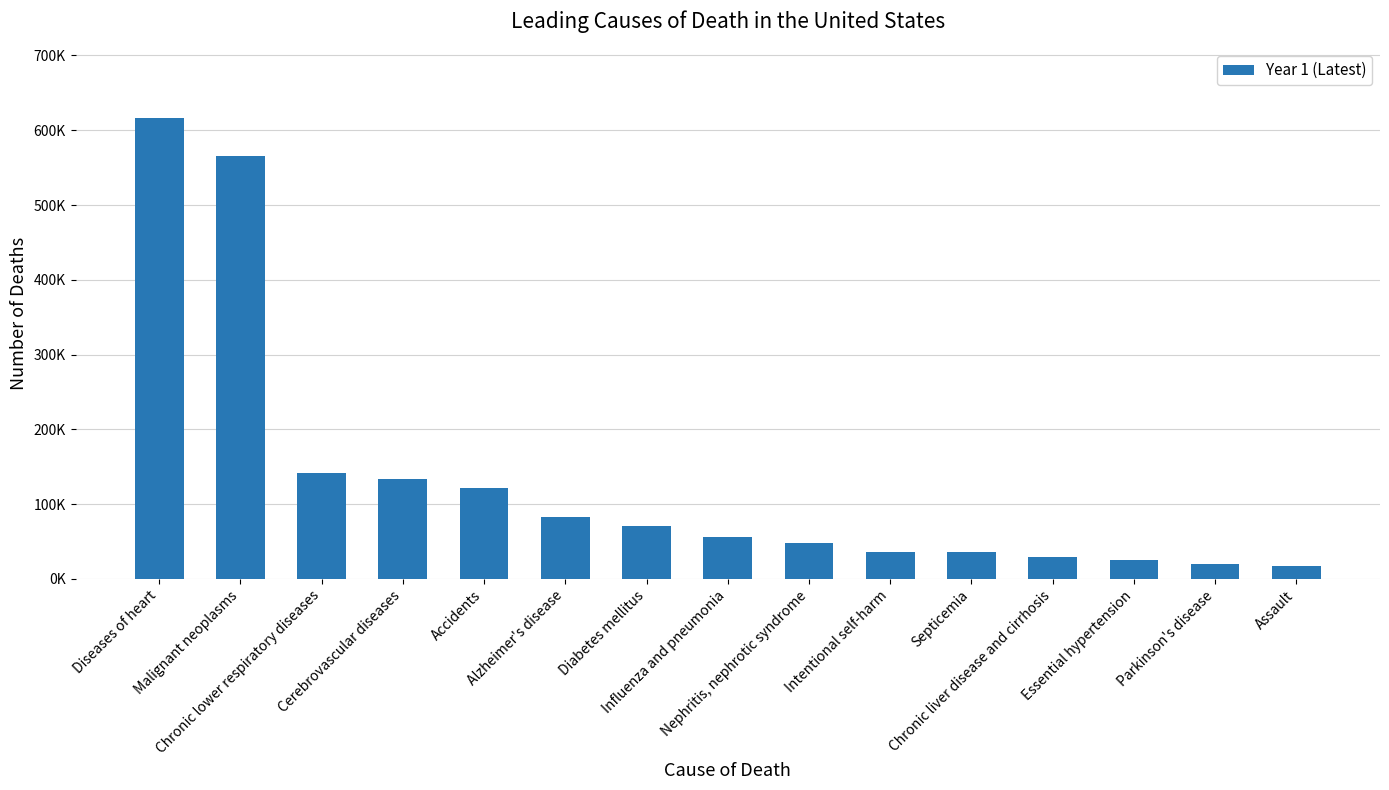

The value at Diseases of heart is 616828. True or false?

True